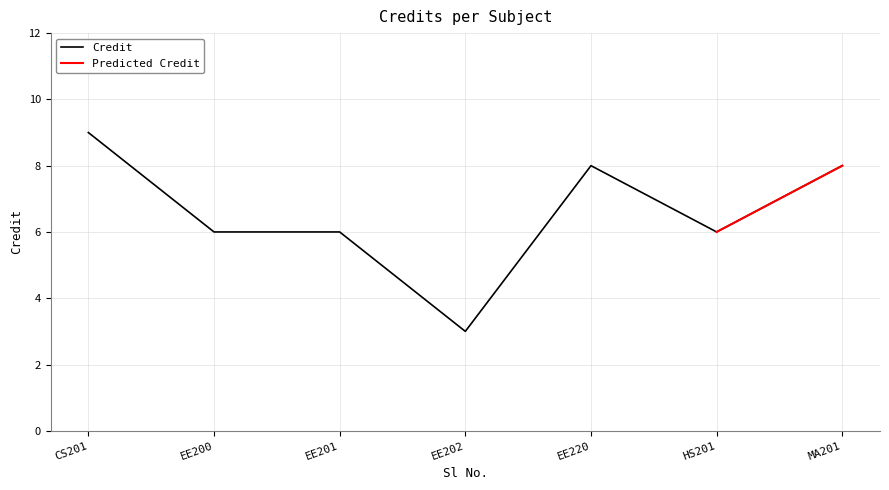

What is the highest value of the Credit series?

9